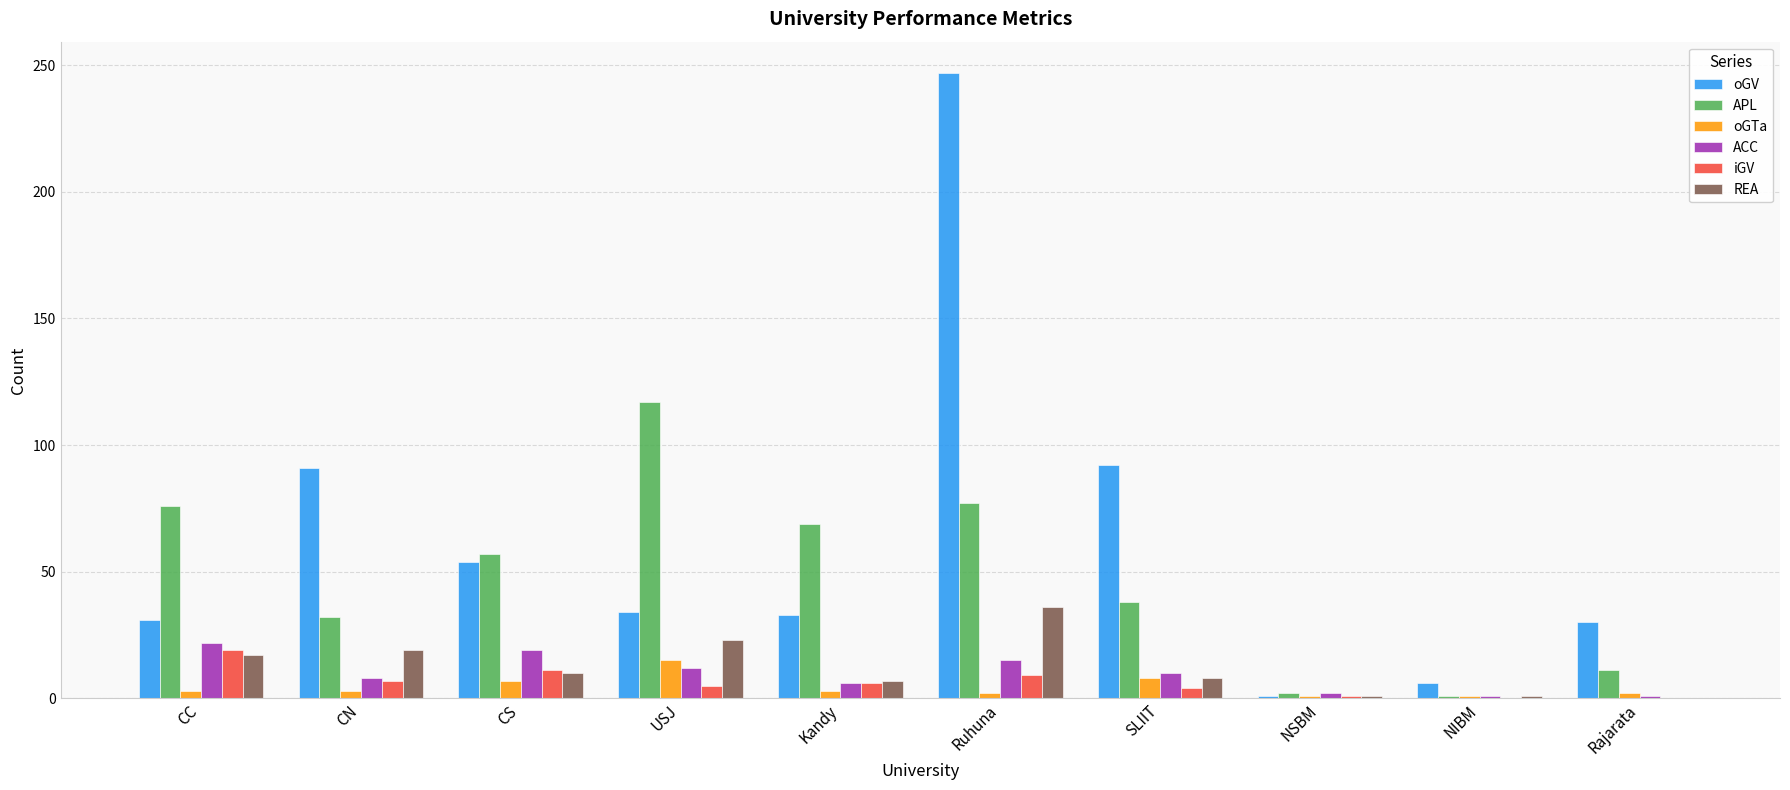

The ACC series shows 6 at Ruhuna. True or false?

False